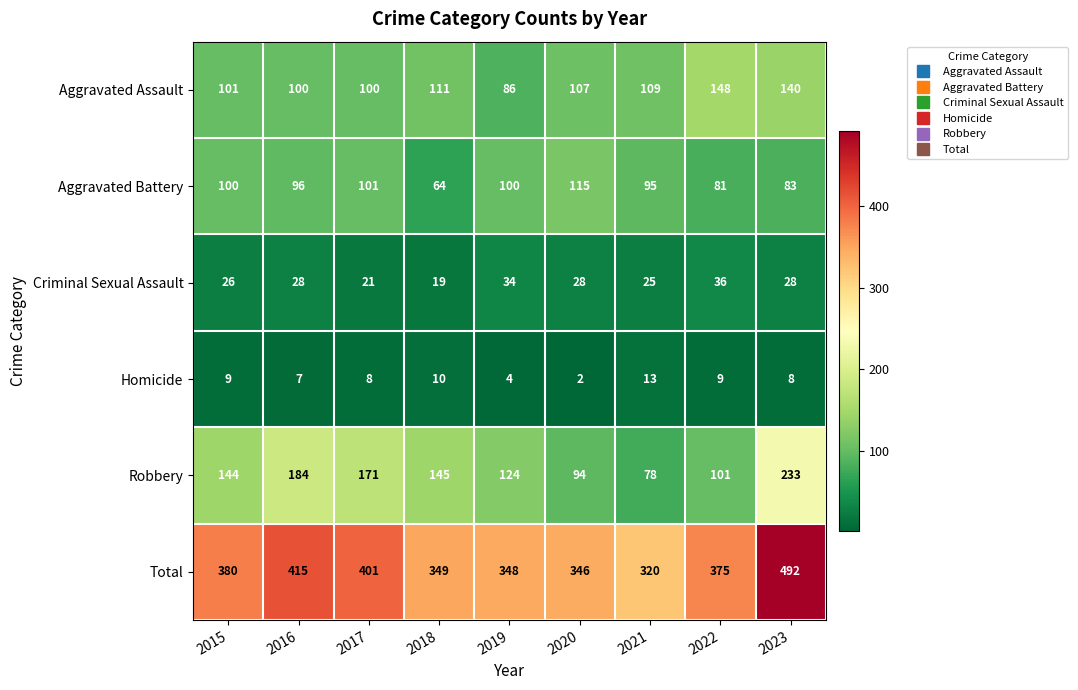

At which category is the sum across all series the highest?

2023